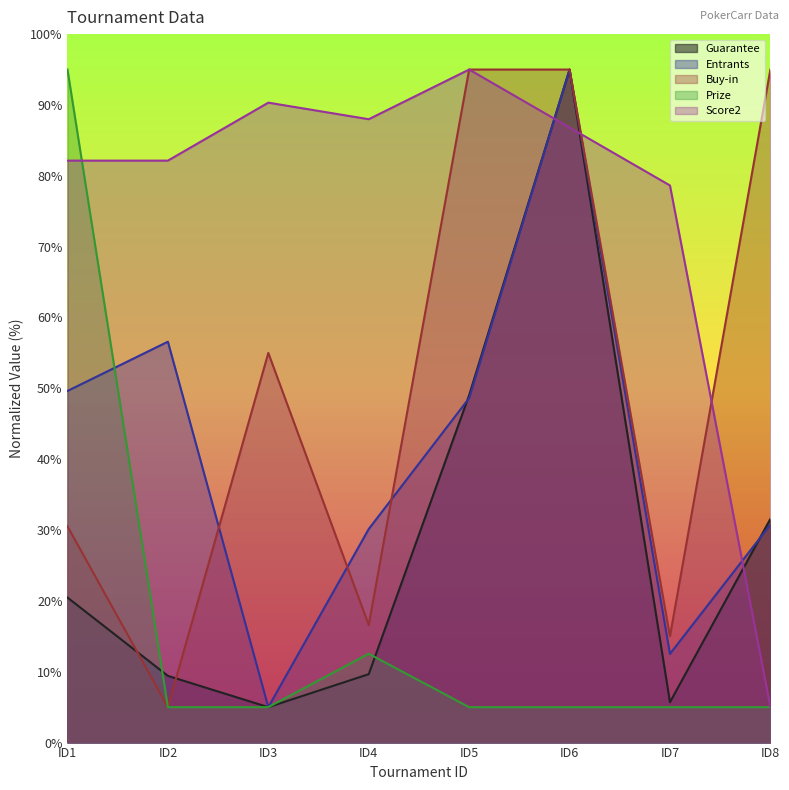

After their last crossing, which series has the higher values: Guarantee or Buy-in?

Buy-in